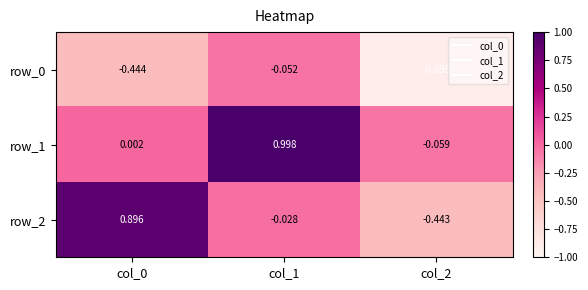

Count the number of categories in the chart.

3